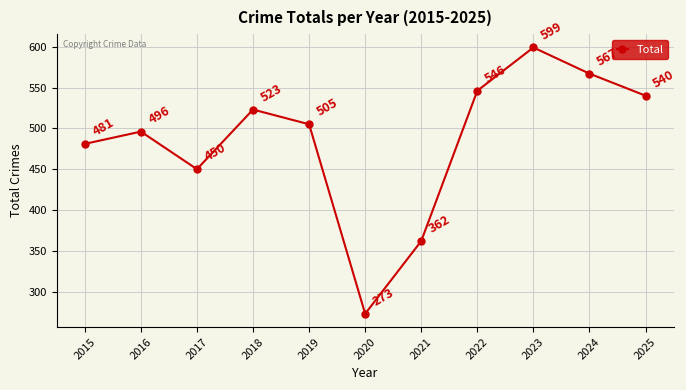

Is this an area chart (filled region under the line)?

No